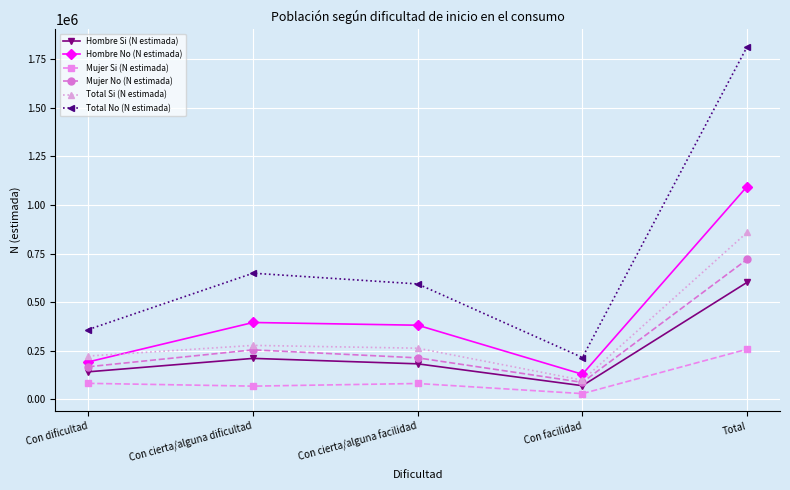

At which label does Mujer Si (N estimada) first exceed 80509?

Con dificultad